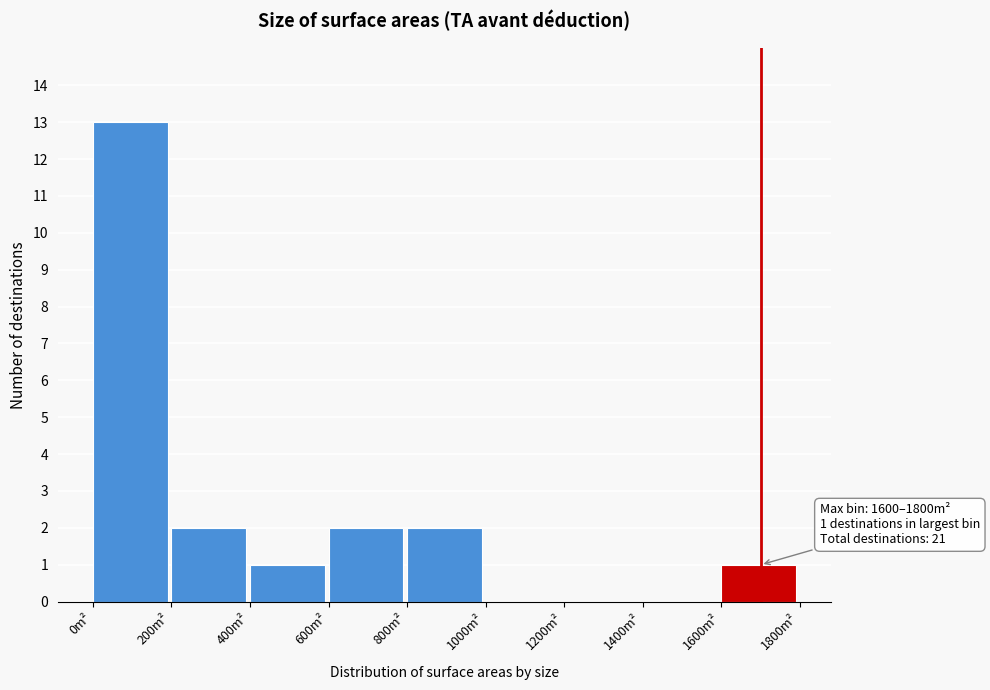

Over which range of the x-axis is the bar tallest?

0 to 200